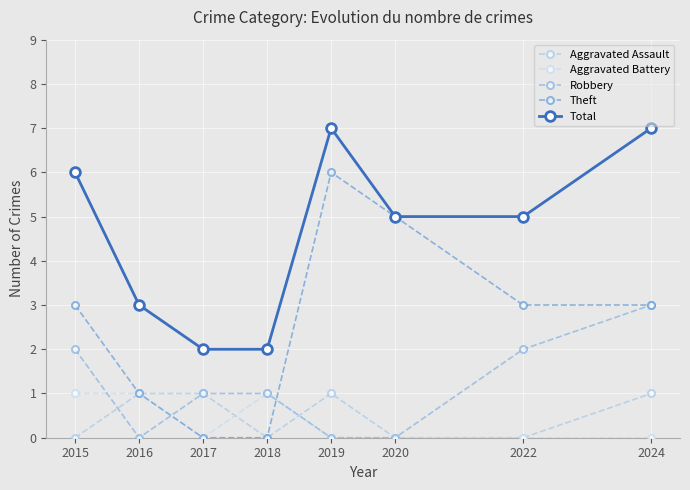

Between 2018 and 2019, which series saw the biggest shift?

Theft